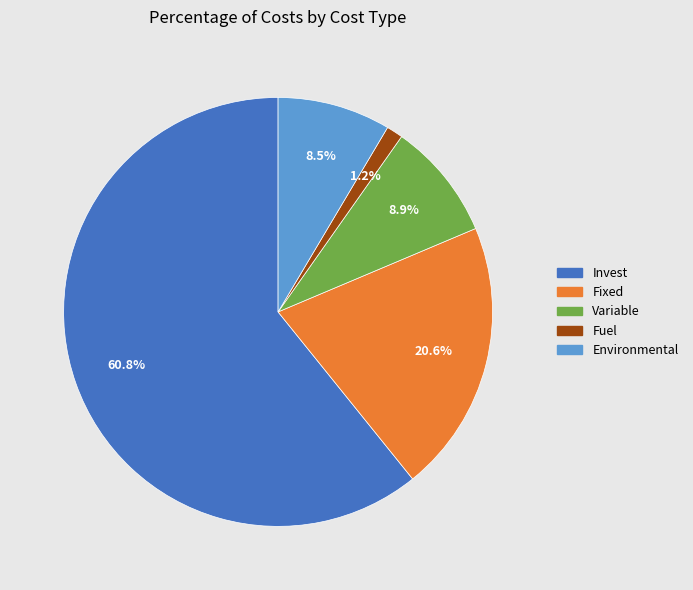

How many segments does this pie chart have?

5